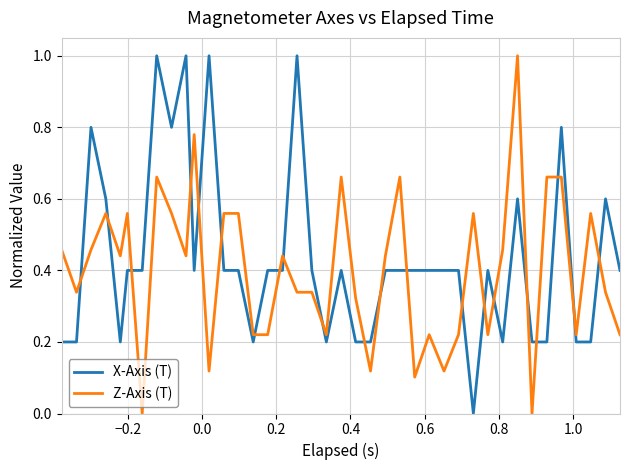

What is the difference between the maximum and minimum values in the X-Axis (T) series?

1.0